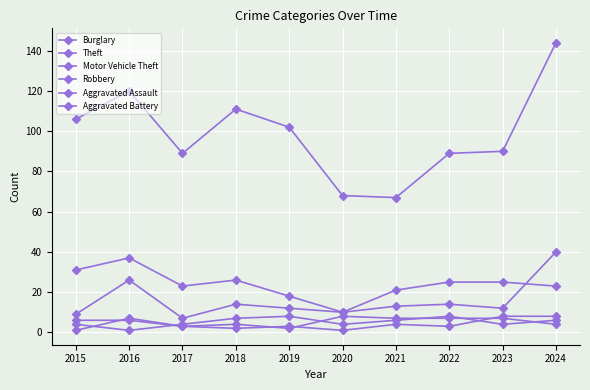

How many lines are shown in the chart?

6